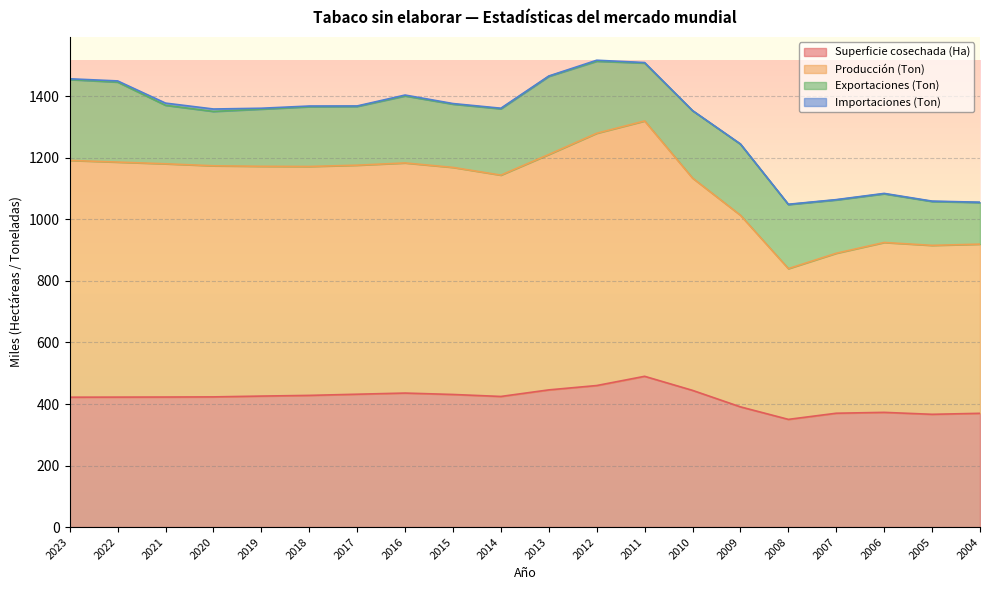

List the labels in order of Producción (Ton) value, smallest first.

2008, 2007, 2005, 2004, 2006, 2009, 2010, 2014, 2015, 2018, 2019, 2020, 2017, 2021, 2016, 2022, 2023, 2013, 2012, 2011